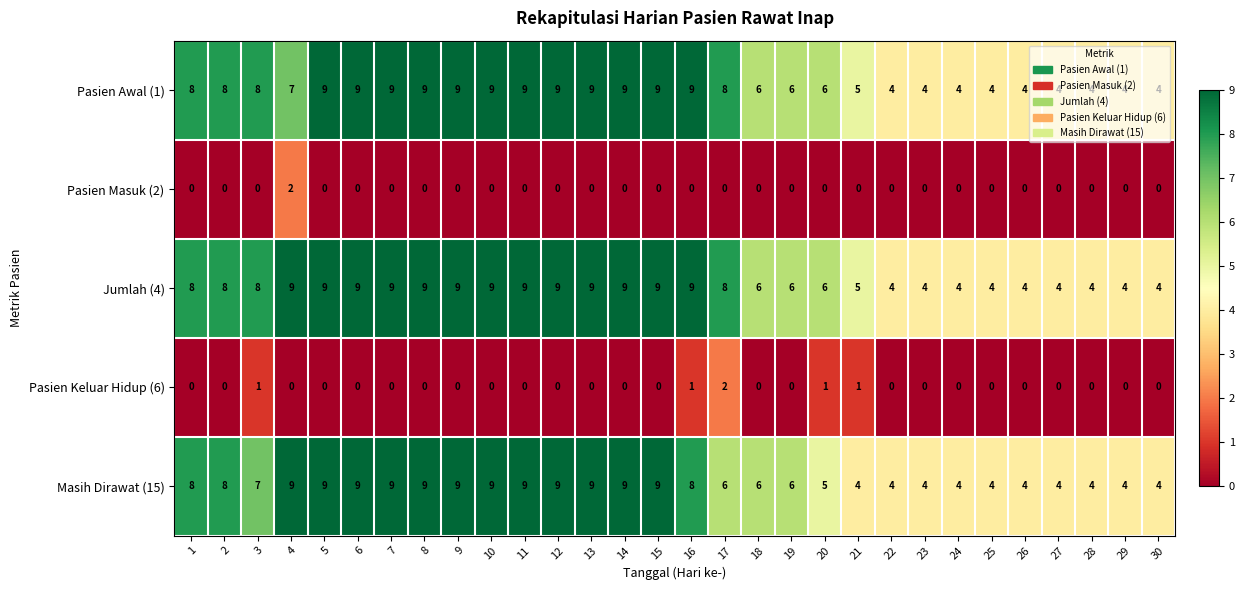

The value of Masih Dirawat (15) at 5 is 13. True or false?

False